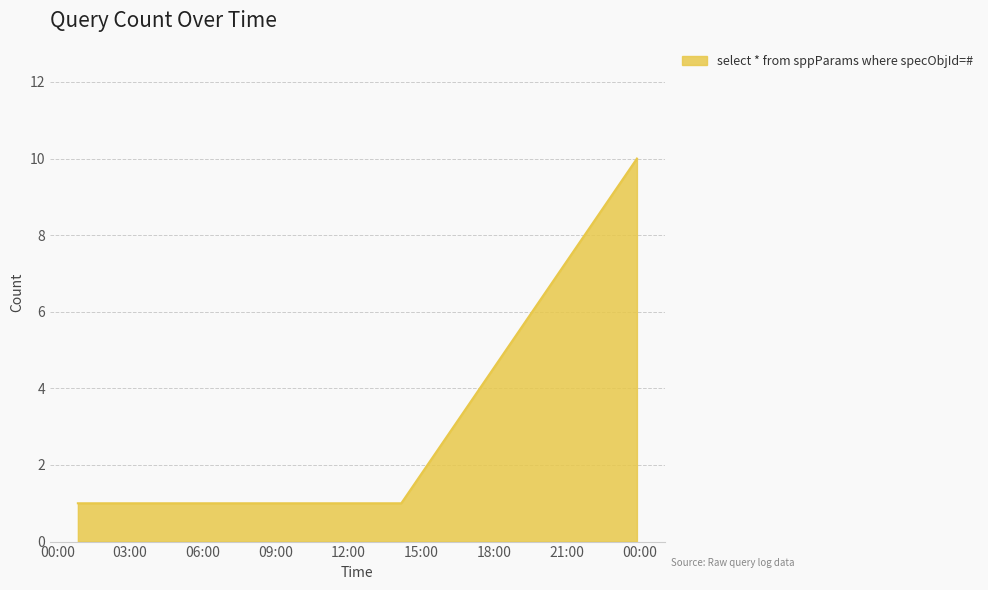

What is the greatest value displayed?

10